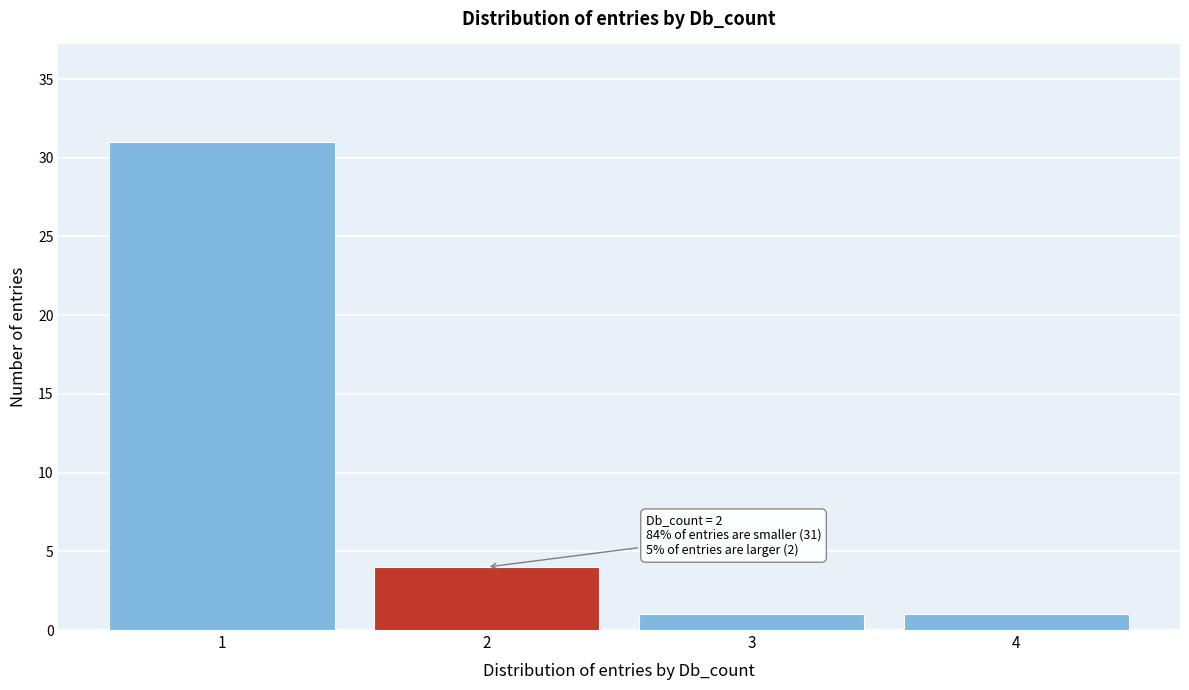

Reading left to right, list all the values displayed in this chart.

1=31	2=4	3=1	4=1